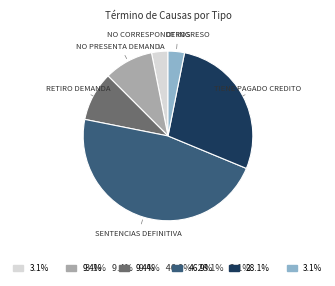

Does any single category account for the majority?

No